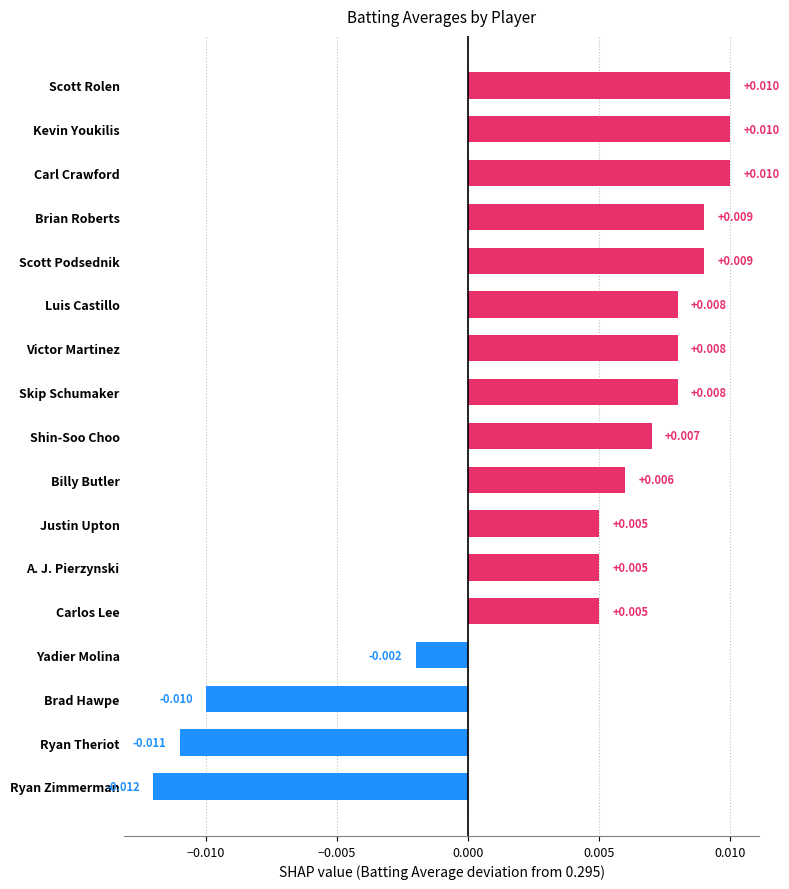

Which label corresponds to the smallest value in the chart?

Ryan Zimmerman